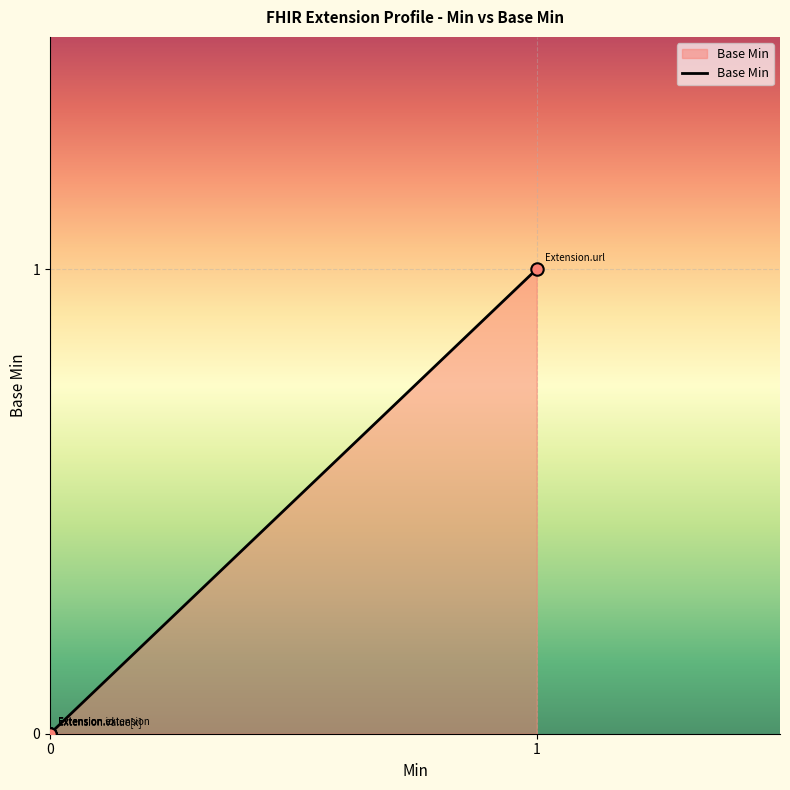

Between Extension.value[x] and Extension.id, which is larger?

Extension.value[x]